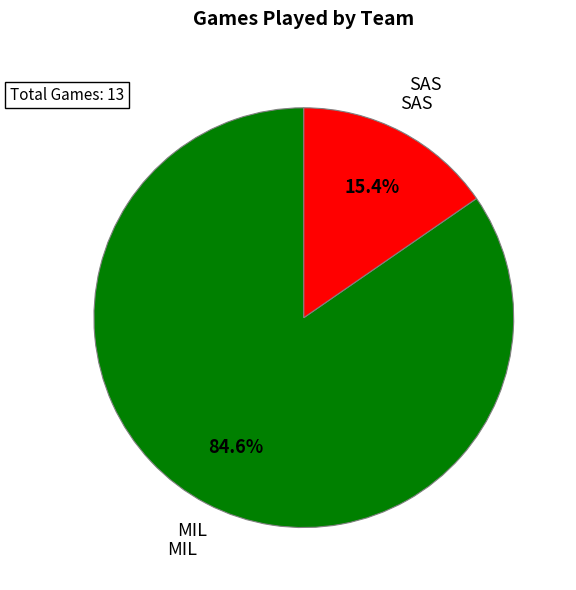

Is there any slice that represents more than half of the pie?

Yes